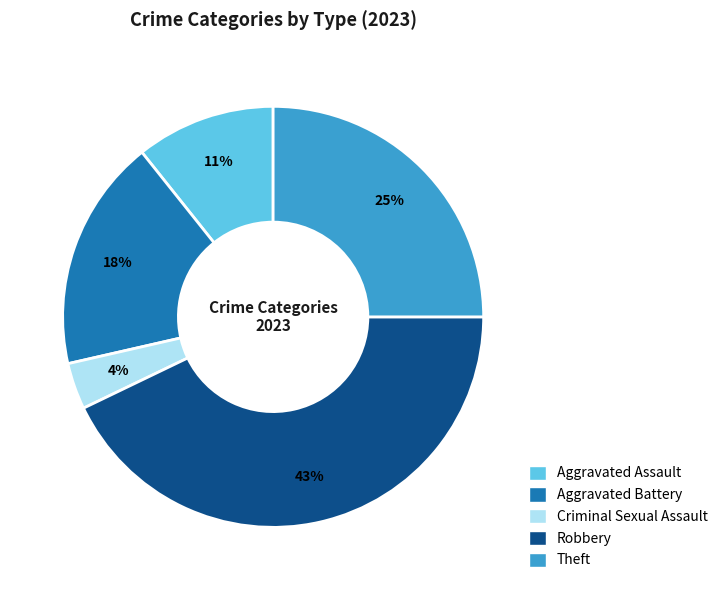

To the nearest percent, what portion does Theft represent?

25%